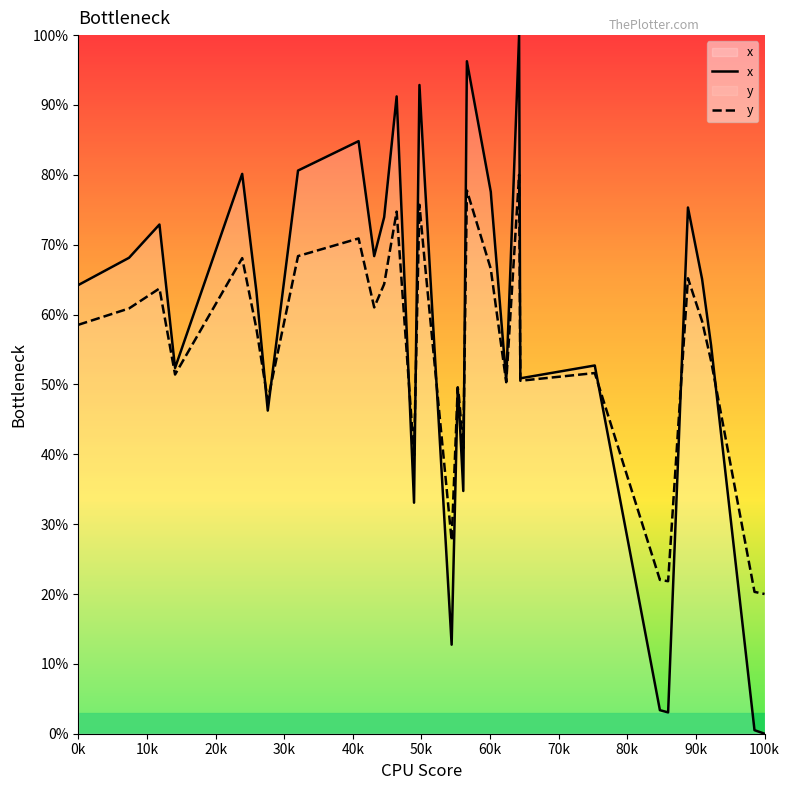

Which series has the largest total across all categories?

x